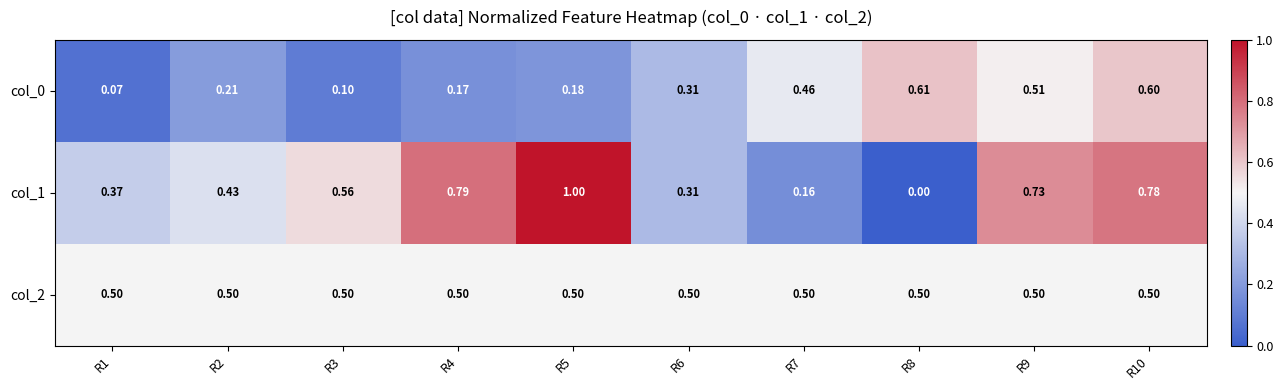

Is the value of col_2 at R4 greater than the value of col_0 at R5?

Yes